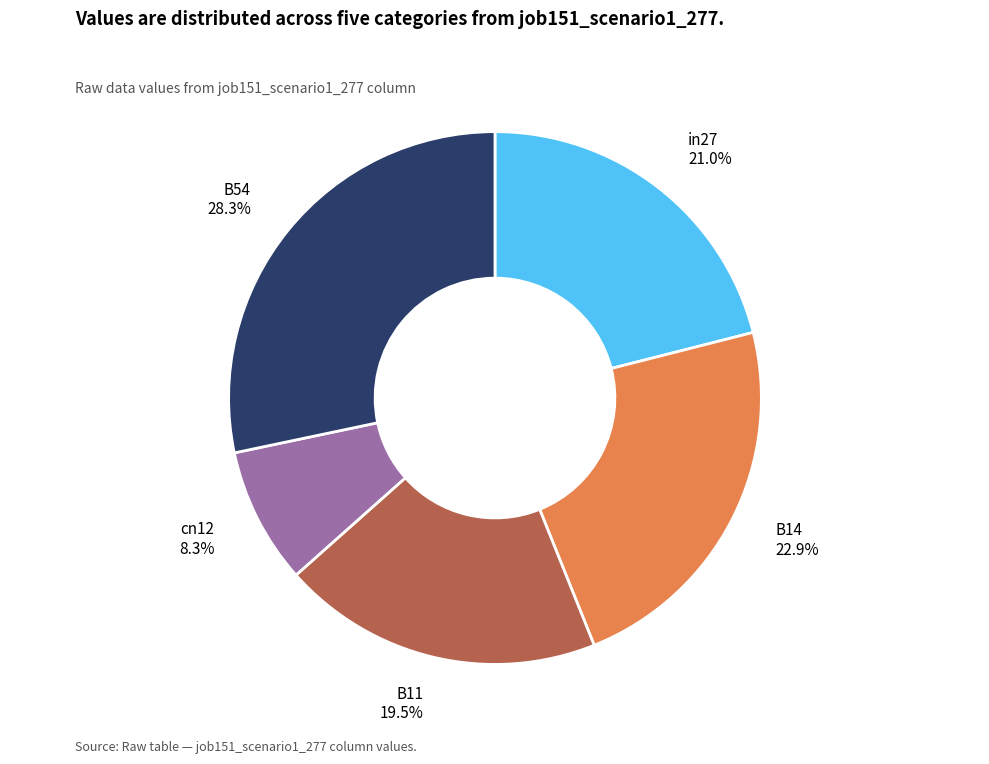

How many slices are in this pie chart?

5